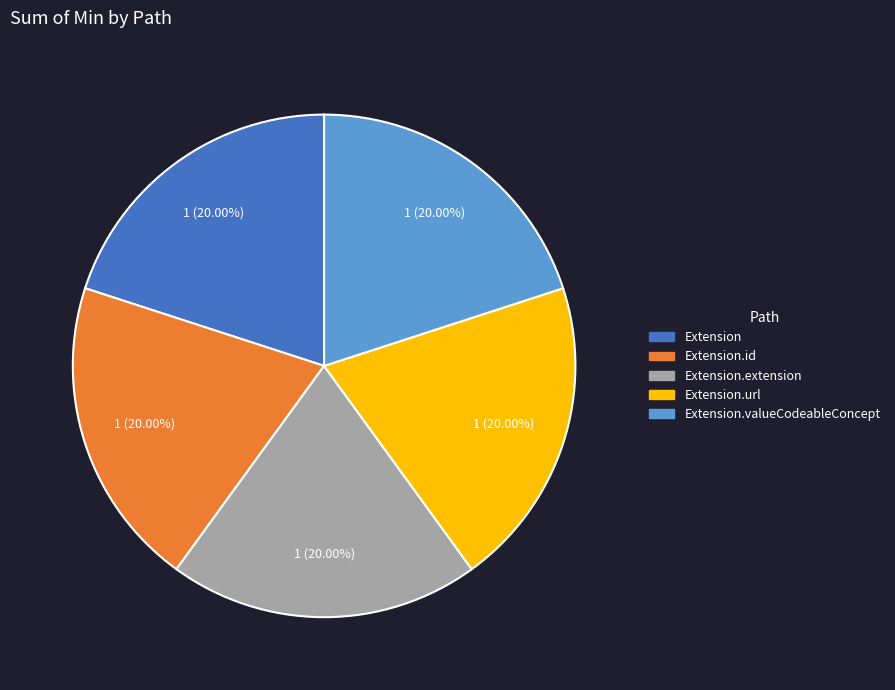

Does any single category account for the majority?

No